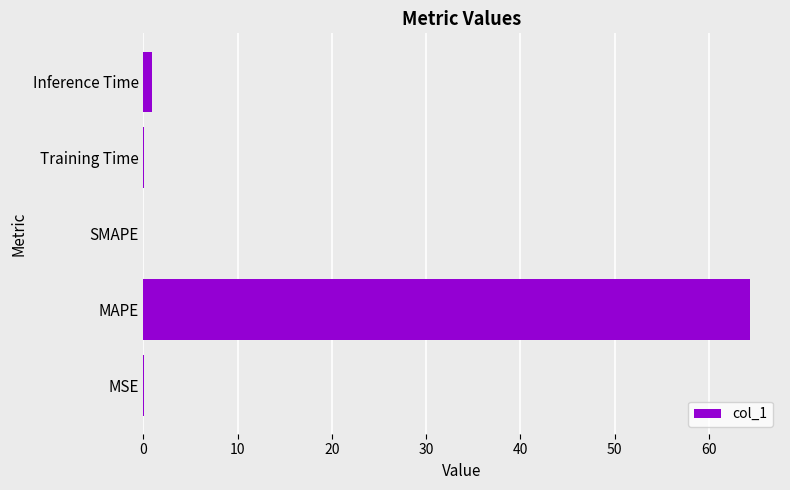

What is the sum of the values at SMAPE and MAPE?

64.3